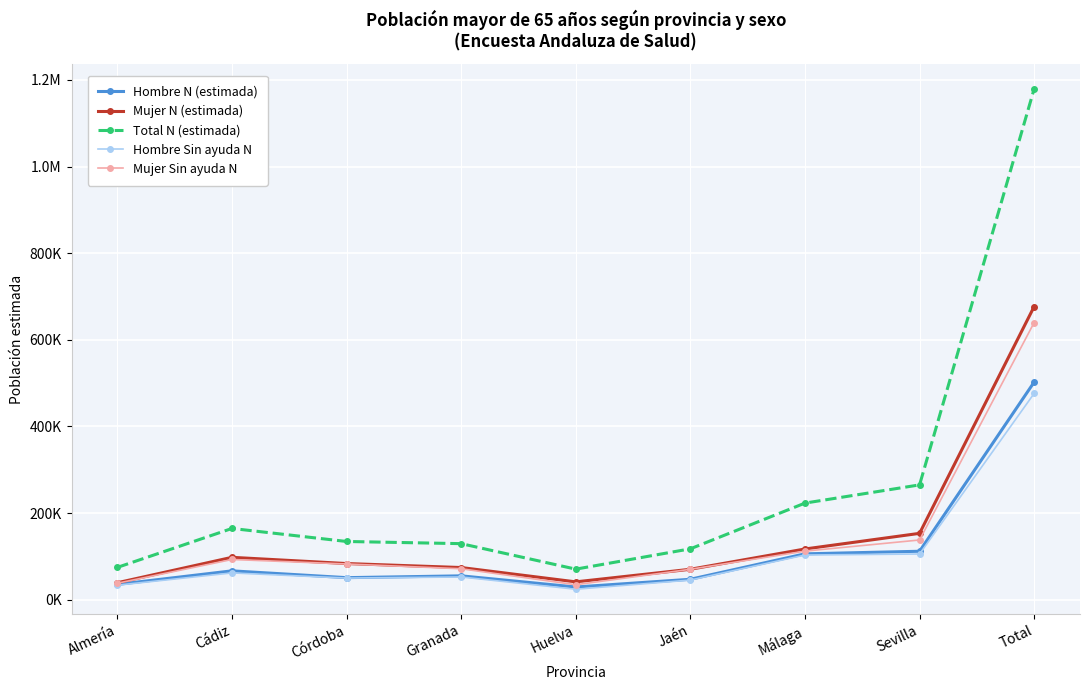

What is the smallest value displayed?

24198